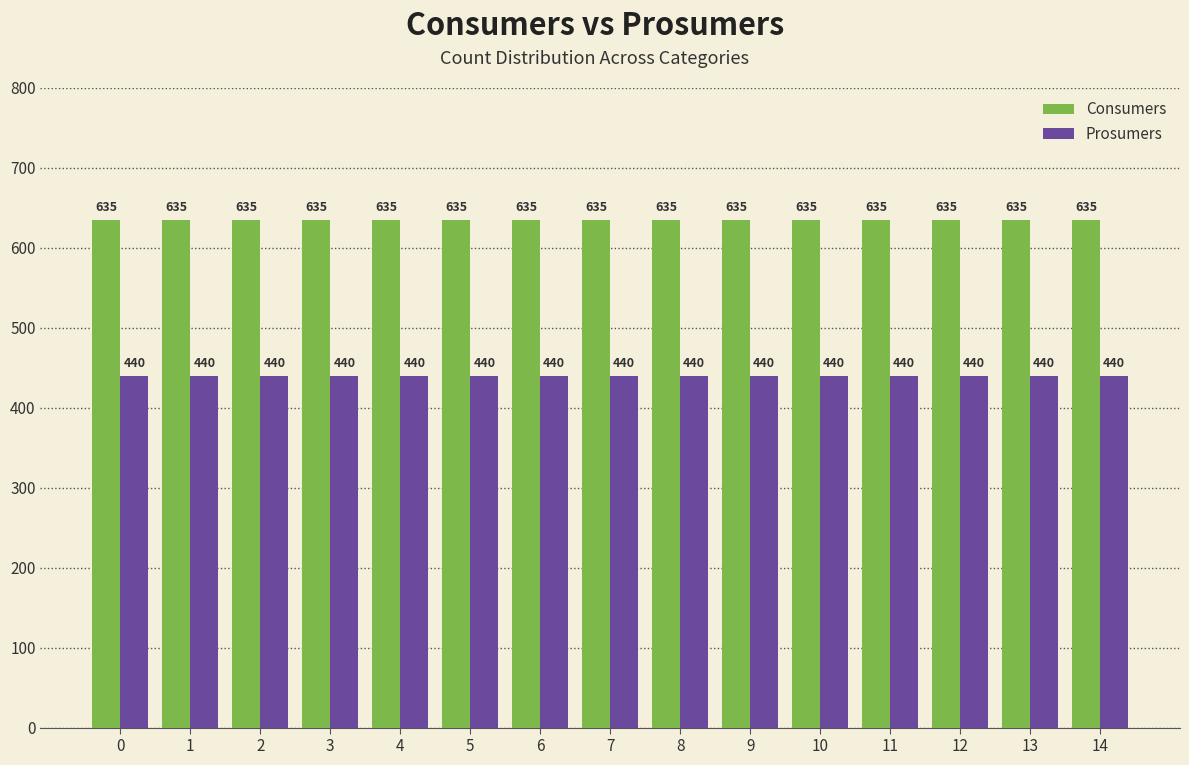

Reading right to left, extract all data points from this chart.

Consumers: 14=635	13=635	12=635	11=635	10=635	9=635	8=635	7=635	6=635	5=635	4=635	3=635	2=635	1=635	0=635
Prosumers: 14=440	13=440	12=440	11=440	10=440	9=440	8=440	7=440	6=440	5=440	4=440	3=440	2=440	1=440	0=440